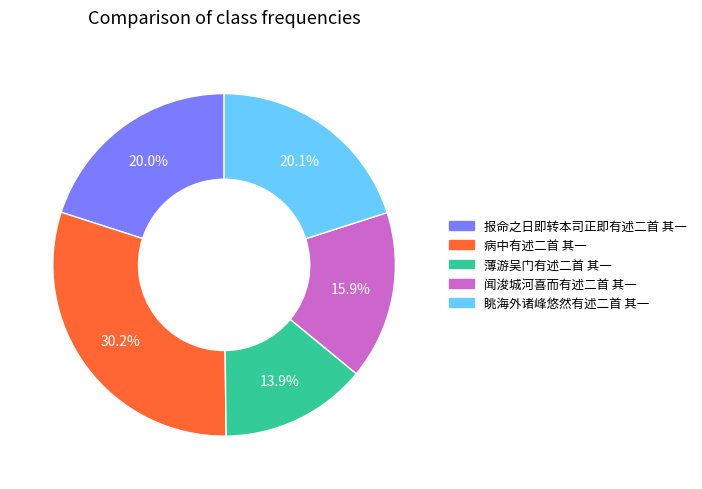

The 报命之日即转本司正即有述二首 其一 slice represents 7% of the pie. True or false?

False